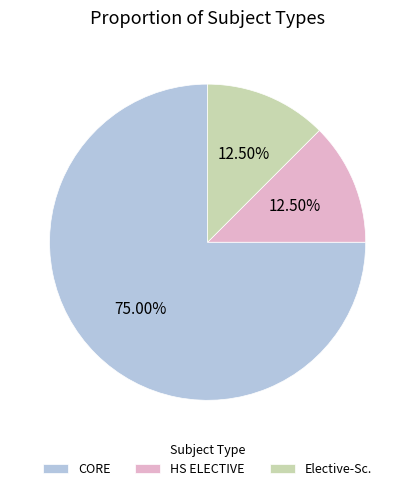

To the nearest percent, what percentage of the pie is CORE?

75%